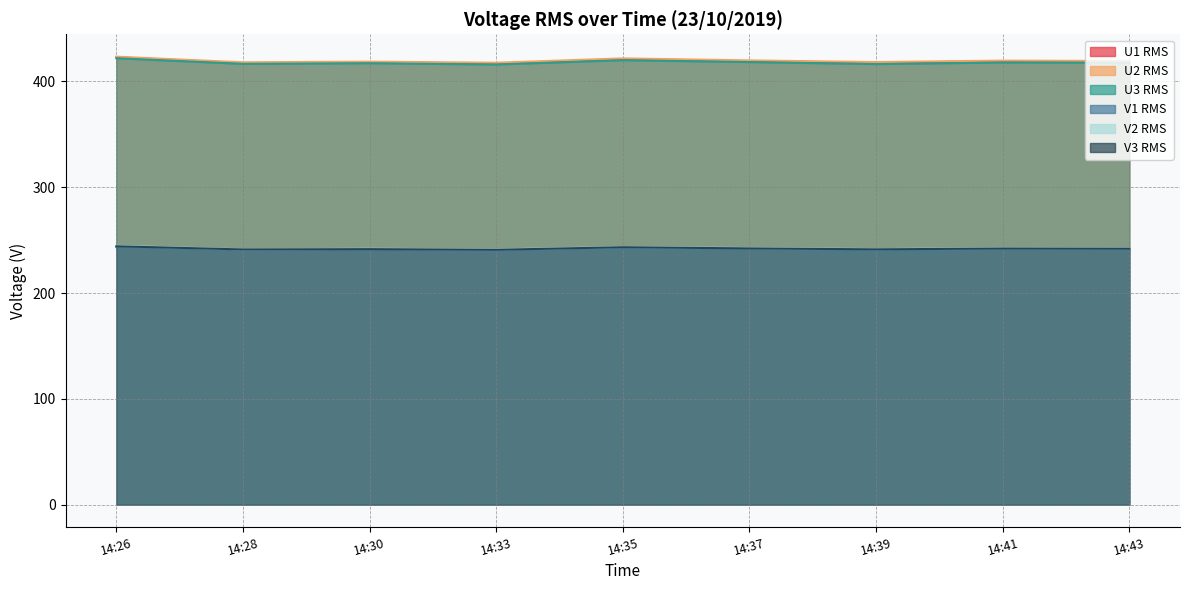

At which category is the sum across all series the highest?

14:26